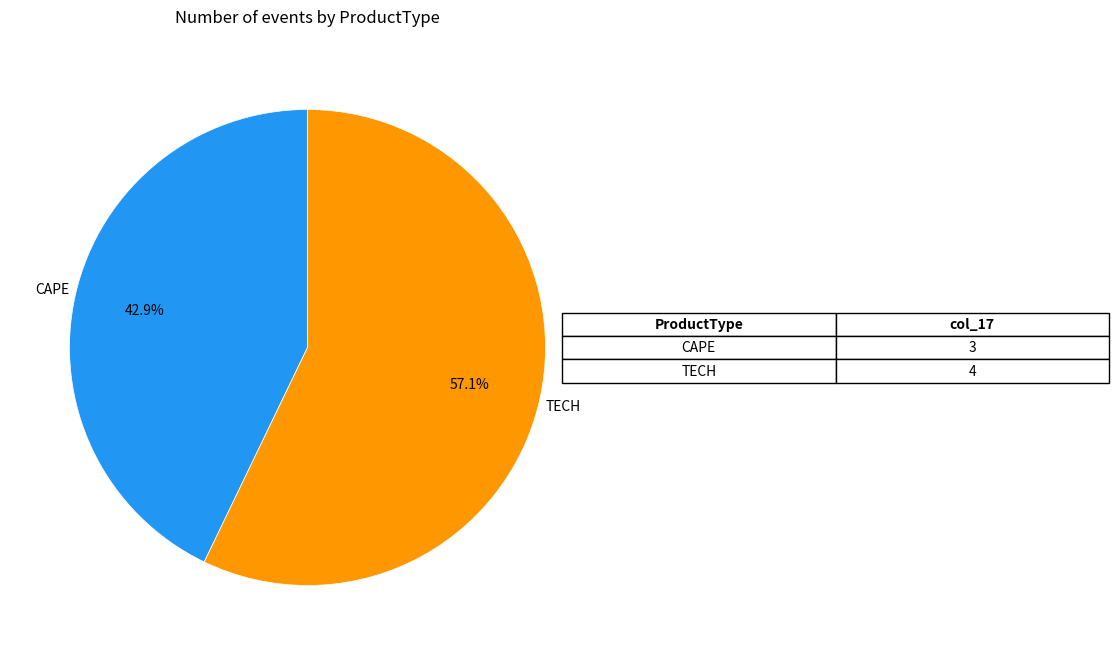

To the nearest percent, what portion does TECH represent?

57%